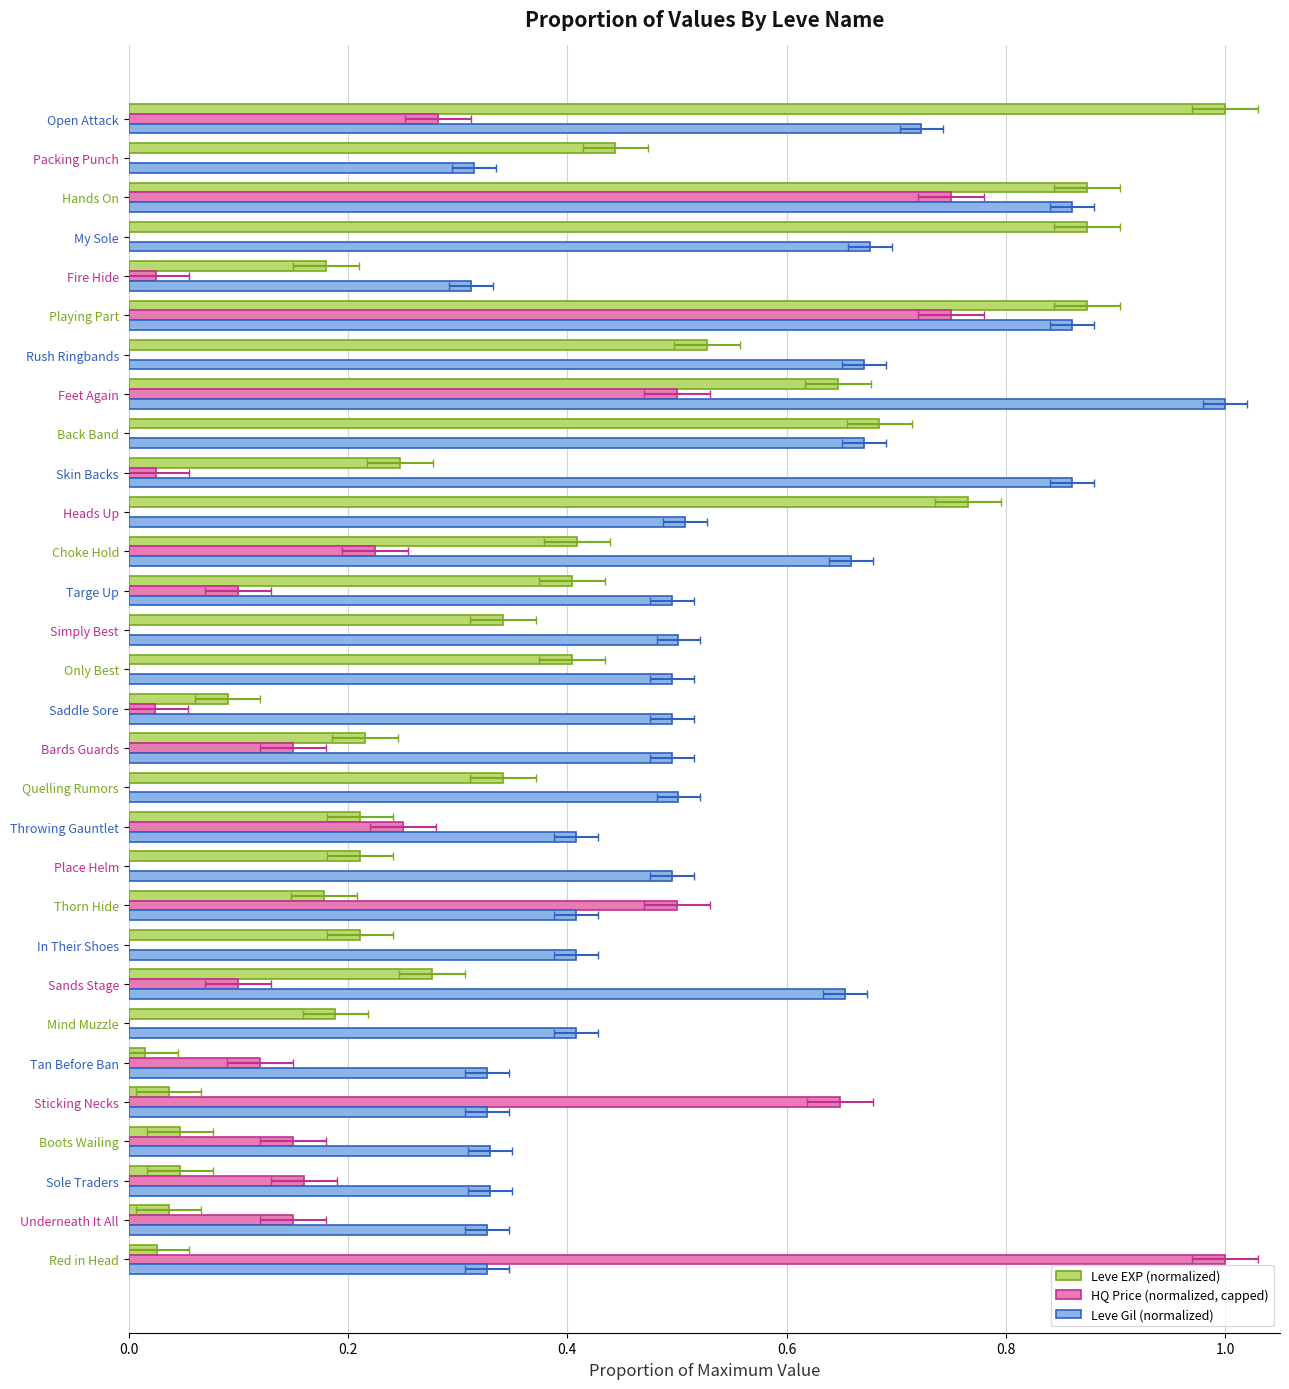

What is the difference between the maximum and second lowest values in the HQ Price (normalized, capped) series?

1.0